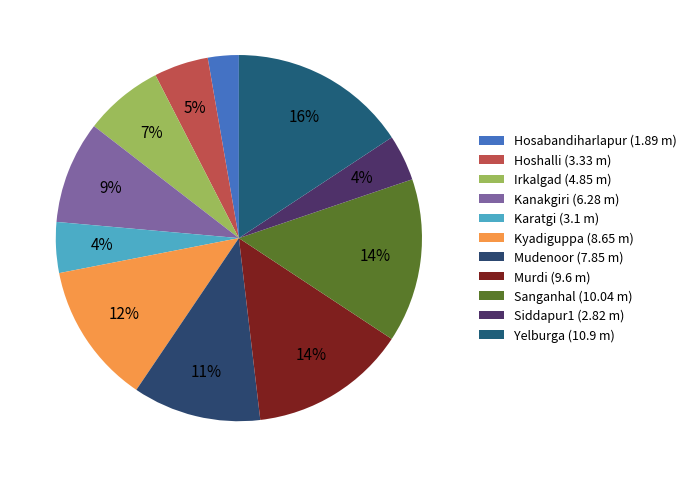

What portion of the pie excludes Kyadiguppa?

87.5%